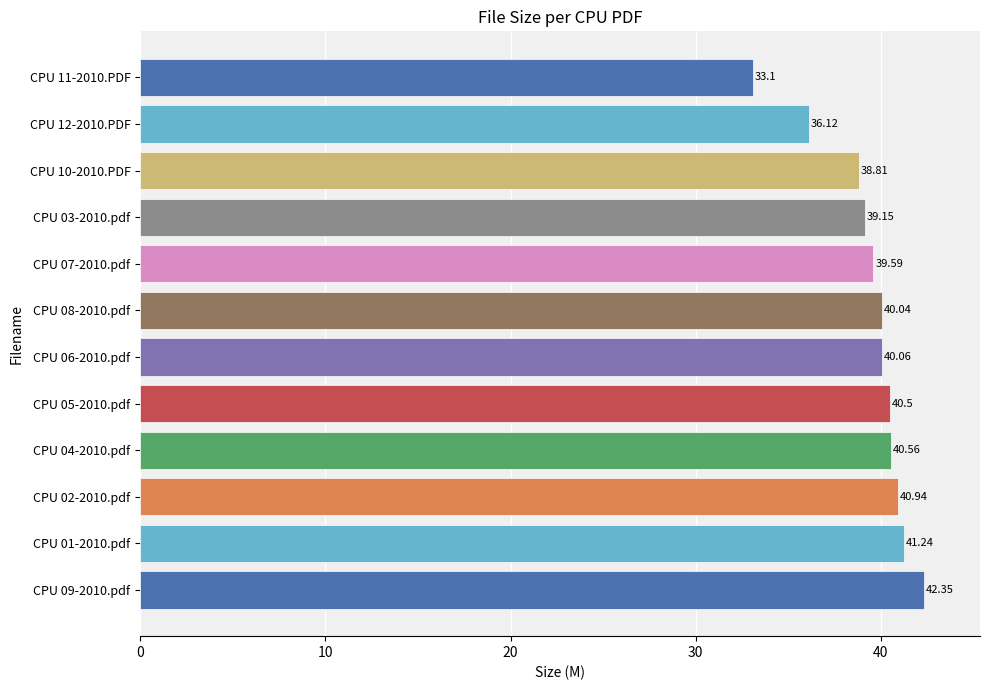

Which label corresponds to the smallest value in the chart?

CPU 11-2010.PDF